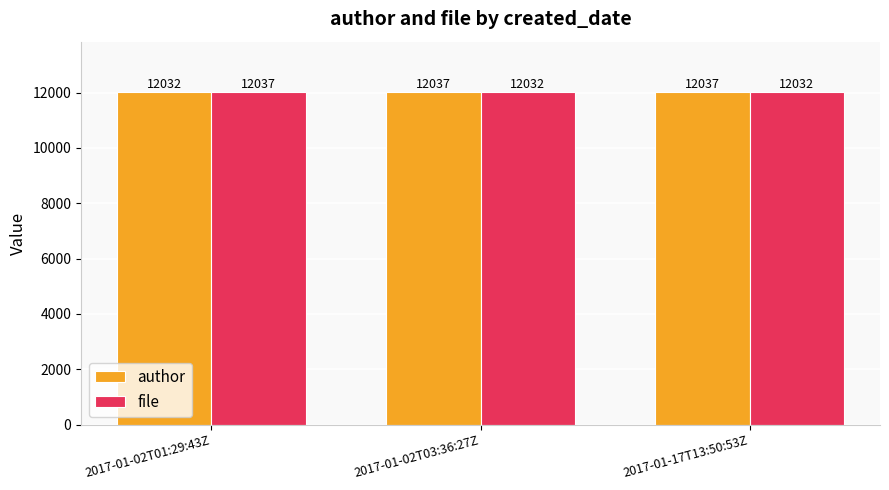

Reading right to left, transcribe all the data shown in this chart.

author: 2017-01-17T13:50:53Z=12037	2017-01-02T03:36:27Z=12037	2017-01-02T01:29:43Z=12032
file: 2017-01-17T13:50:53Z=12032	2017-01-02T03:36:27Z=12032	2017-01-02T01:29:43Z=12037